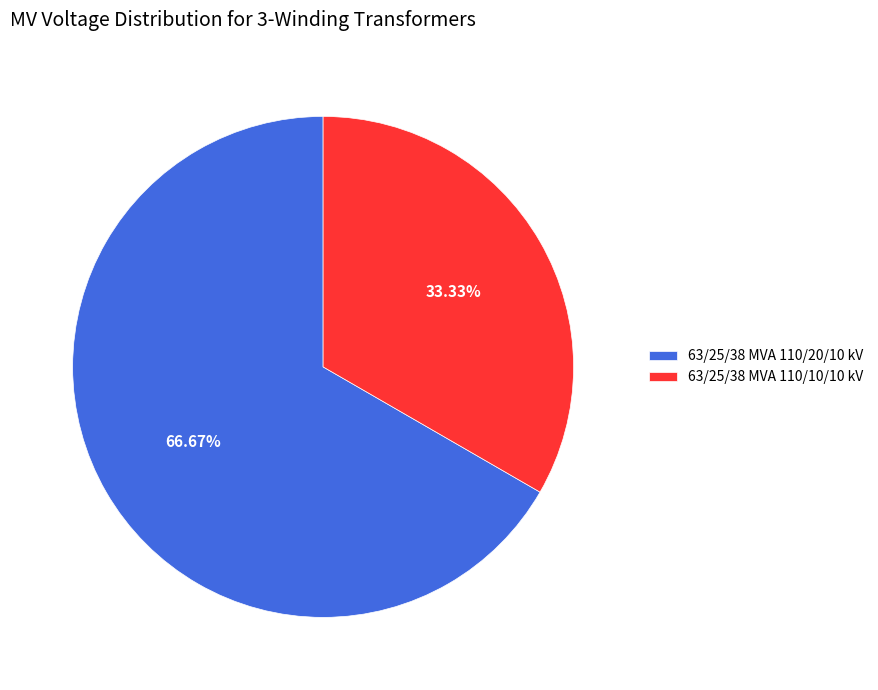

What percentage is NOT represented by 63/25/38 MVA 110/10/10 kV?

66.7%